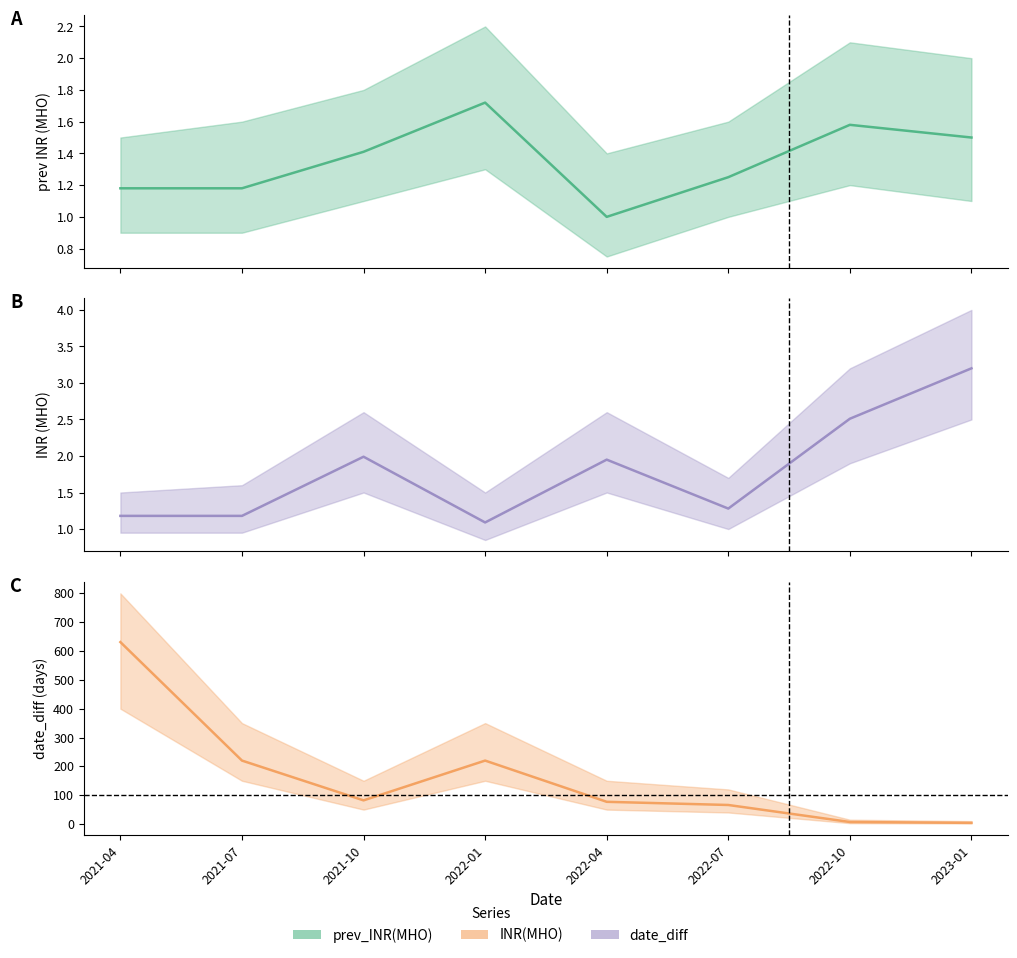

List the series in order of their peak value, lowest first.

prev_INR(MHO), INR(MHO), date_diff